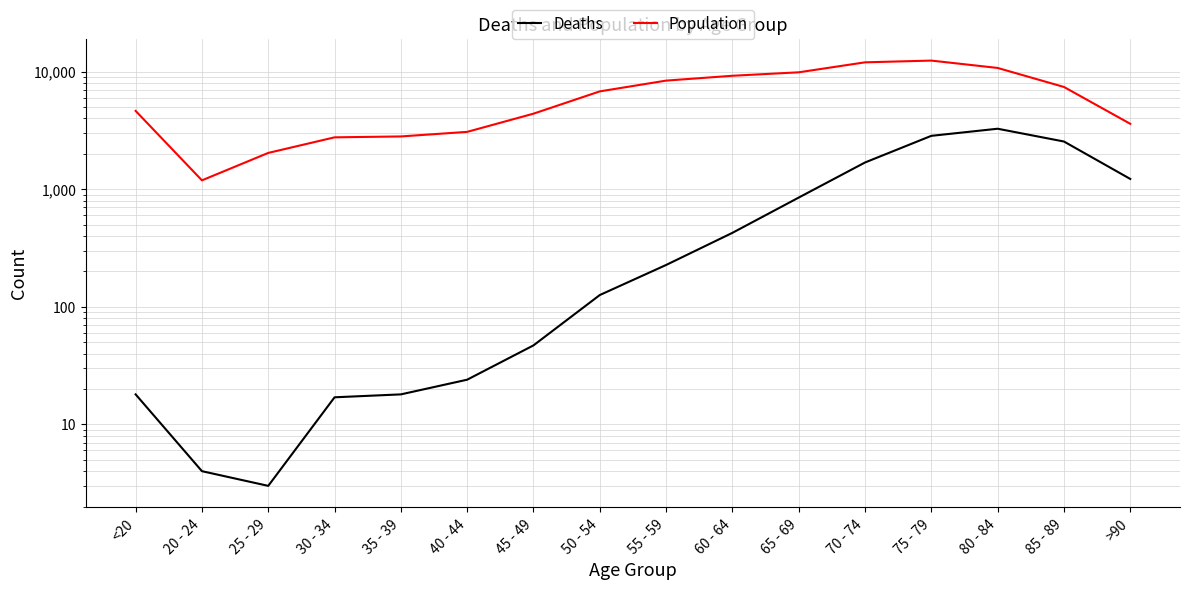

How many series are shown in this chart?

2